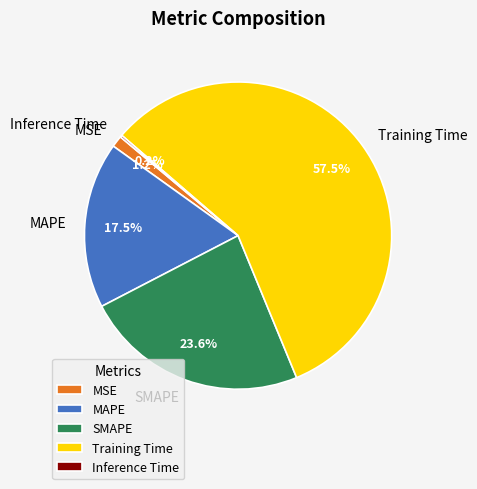

Which category has the biggest portion of the pie?

Training Time